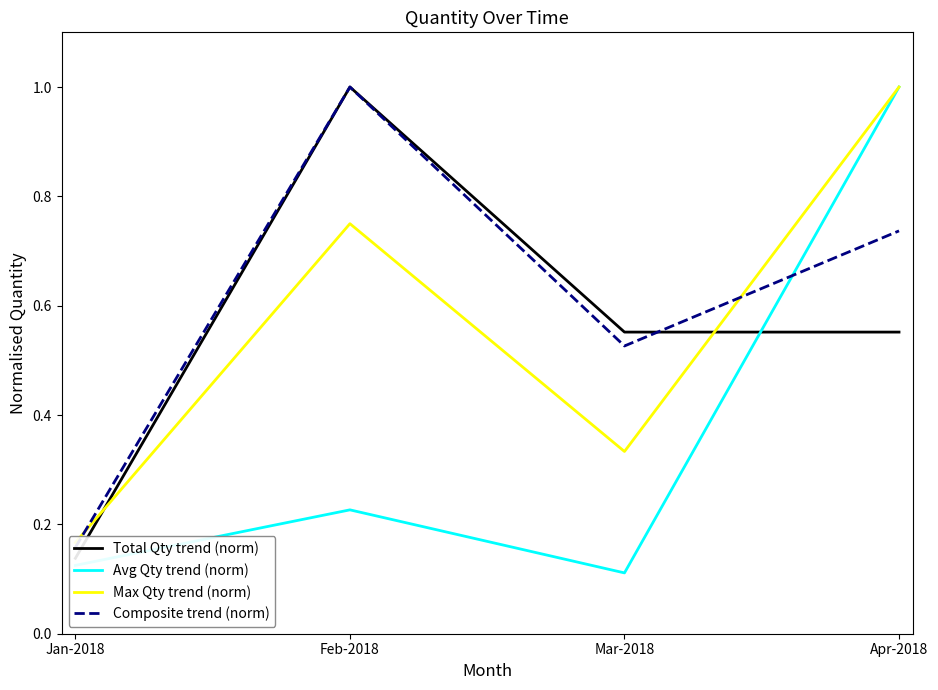

What is the average value of the Avg Qty trend (norm) series?

0.4